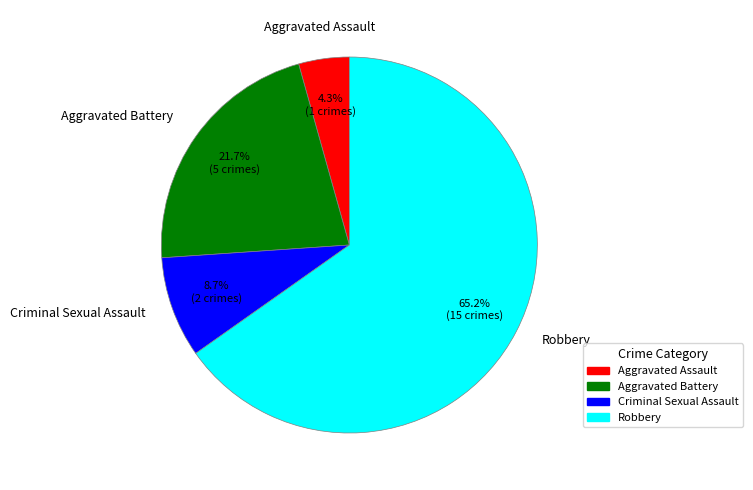

What is the majority slice?

Robbery